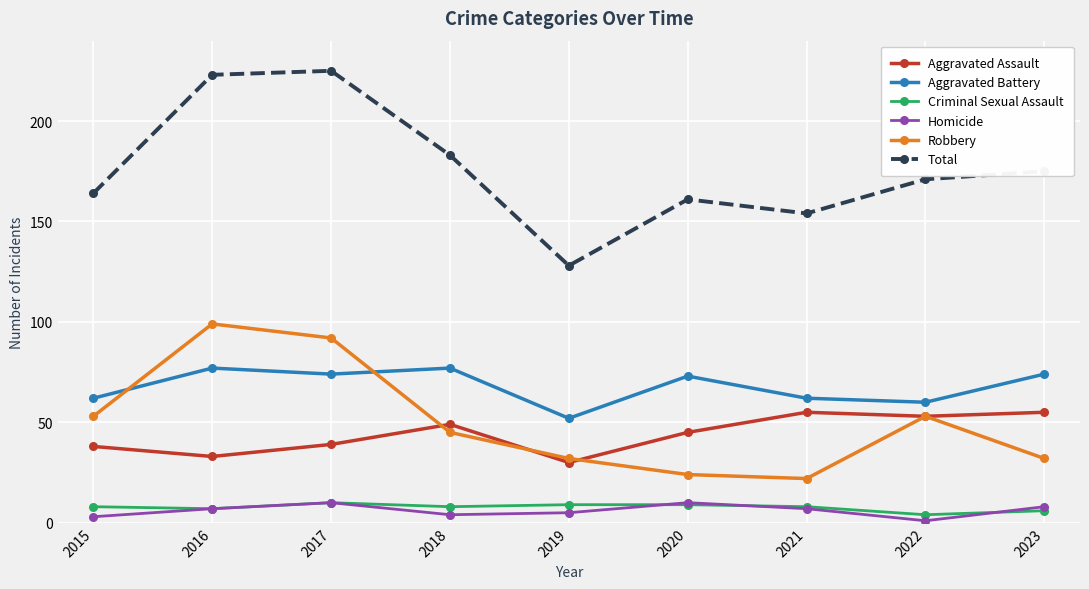

What is the value of the Homicide point at the 5th from the left?

5